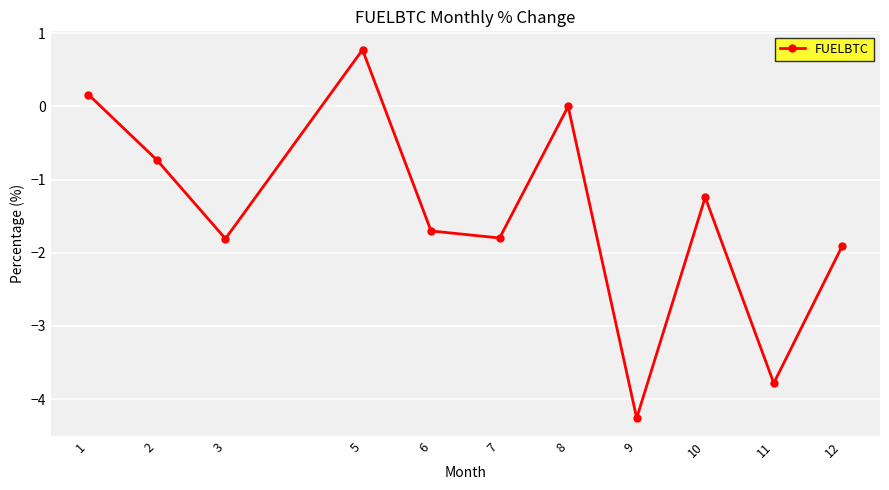

What is the value of the 9th point from the left?

-1.2